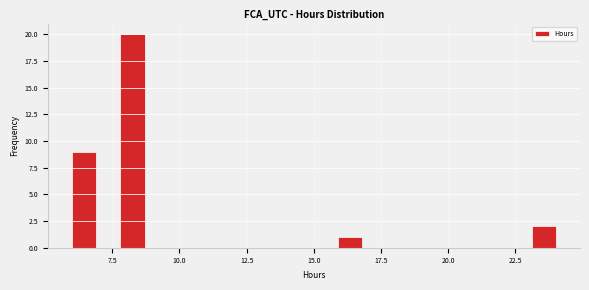

Read against the x-axis, roughly where is the centre of the tallest bar?

8.5